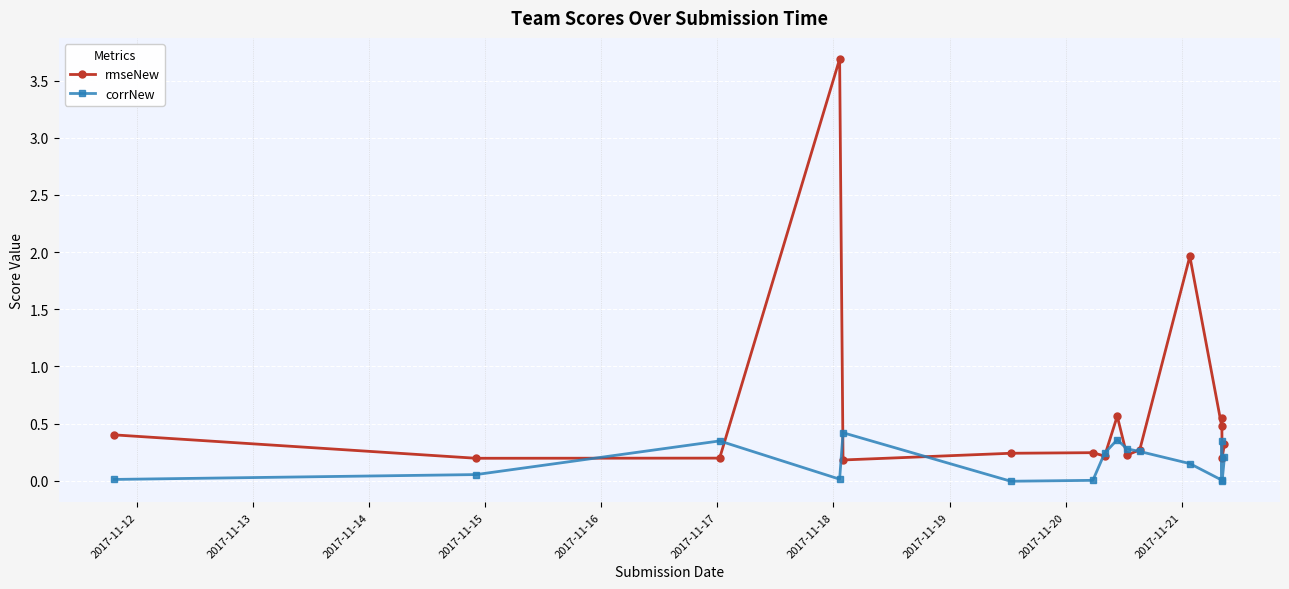

True or false: corrNew has more than 2 interior local peaks.

True